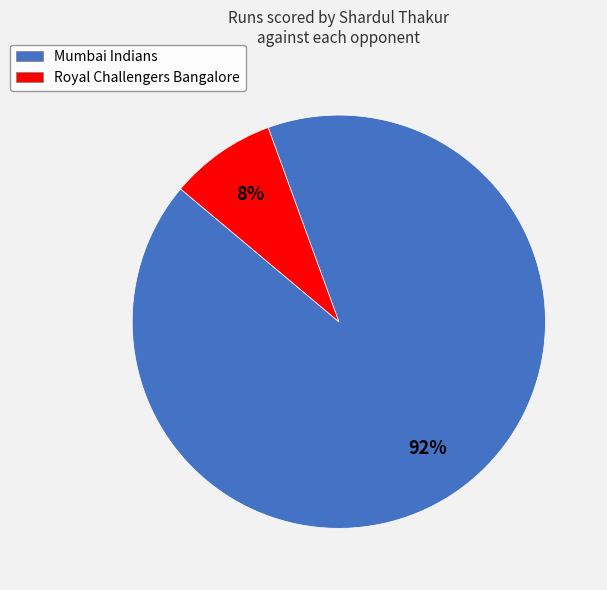

Between Royal Challengers Bangalore and Mumbai Indians, which is larger?

Mumbai Indians